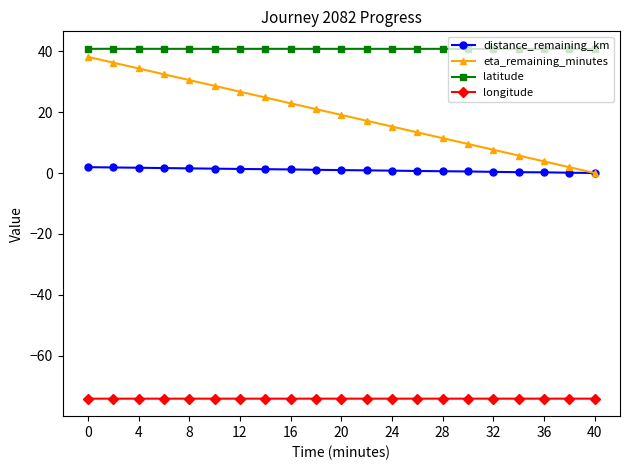

What is the minimum value for latitude?

40.7